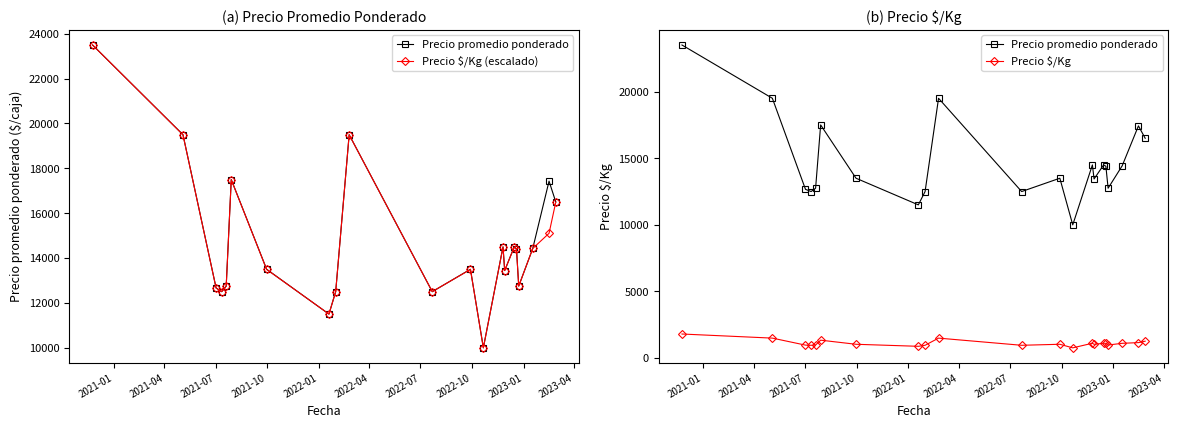

Reading right to left, extract all data points from this chart.

Precio promedio ponderado: 16500.0	17429.0	14429.0	12750.0	14400.0	14500.0	13444.0	14500.0	10000.0	13500.0	12500.0	19500.0	12500.0	11500.0	13500.0	17500.0	12750.0	12500.0	12667.0	19500.0	23500.0
Precio $/Kg (escalado): 16494.2	15103.4	14427.5	12750.8	14401.5	14492.5	13439.7	14492.5	9995.3	13491.7	12503.9	19496.7	12503.9	11503.0	13491.7	17495.0	12750.8	12503.9	12659.8	19496.7	23500.0
Precio $/Kg: 1269.0	1162.0	1110.0	981.0	1108.0	1115.0	1034.0	1115.0	769.0	1038.0	962.0	1500.0	962.0	885.0	1038.0	1346.0	981.0	962.0	974.0	1500.0	1808.0